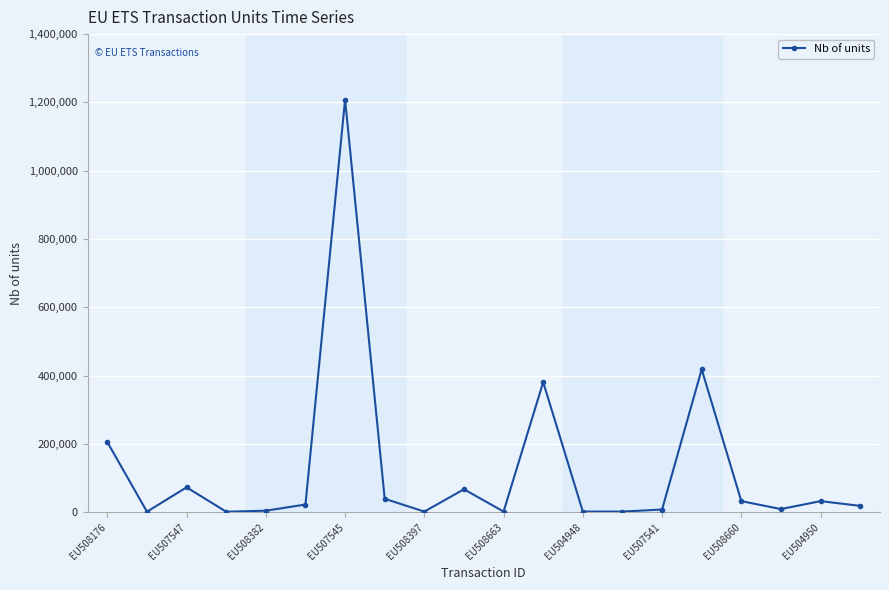

What is the difference between the second highest and second lowest values?

416869